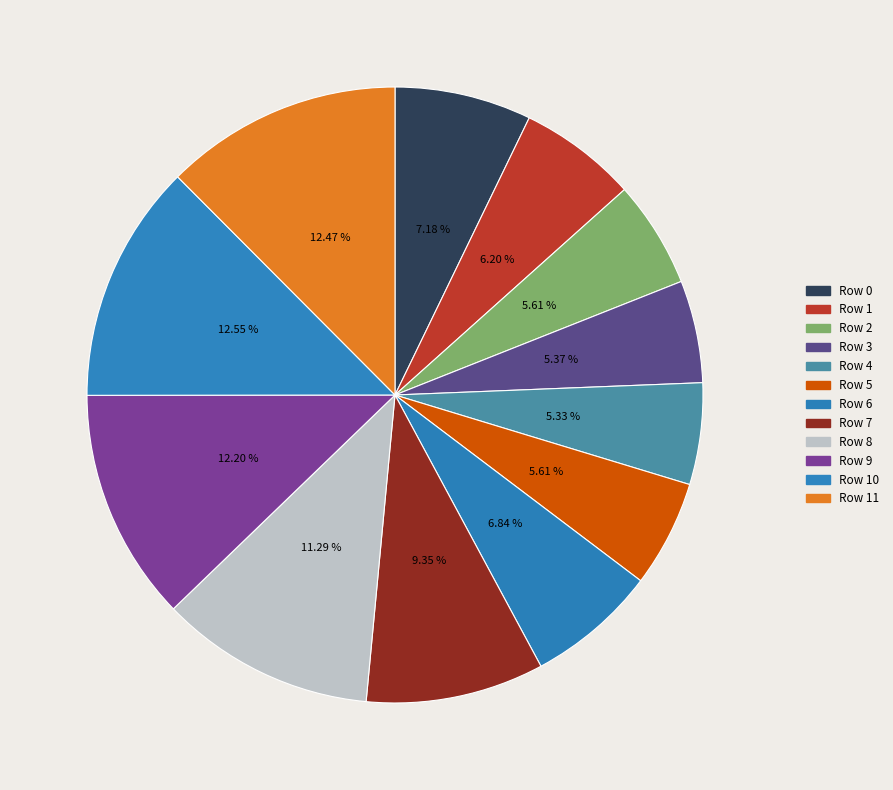

To the nearest percent, what is the average slice percentage?

8%